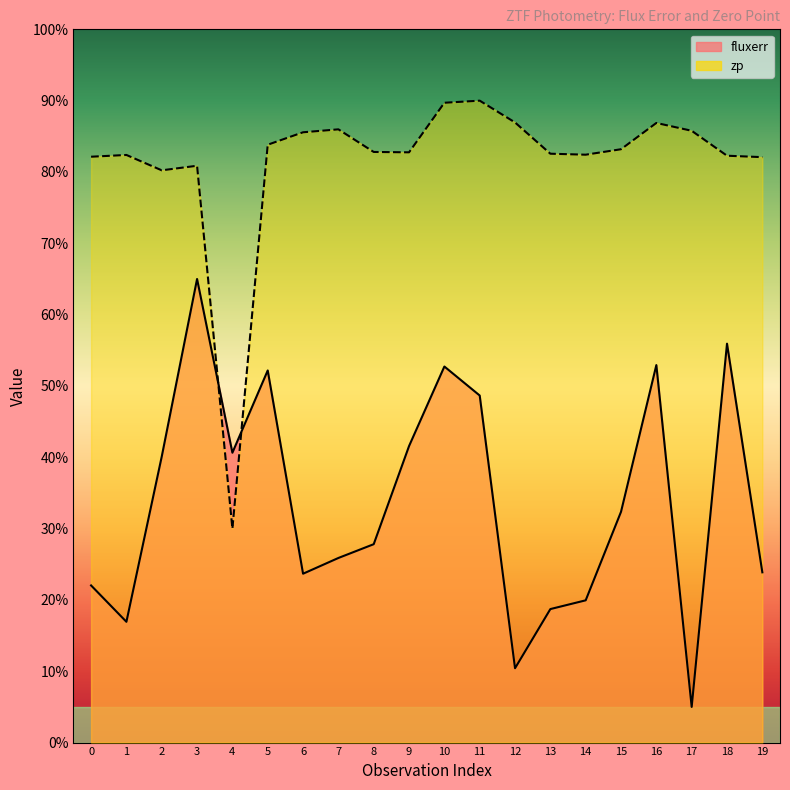

What is the approximate value of zp at 1?

82.4